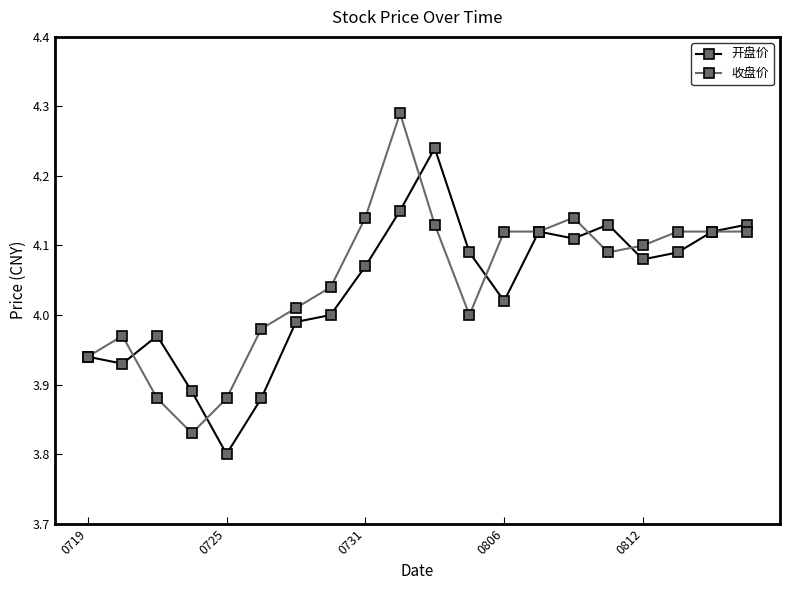

True or false: 收盘价 has more than 2 interior local peaks.

True